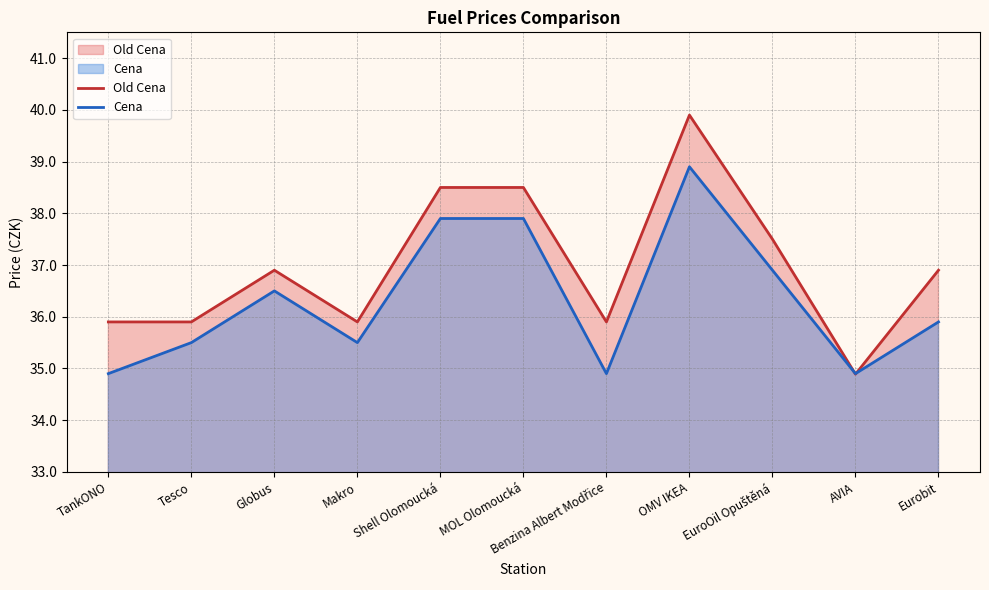

How many times do Cena and Old Cena cross each other?

2